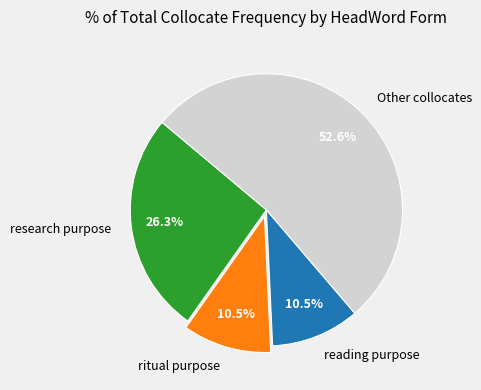

What is the largest slice in the pie chart?

Other collocates